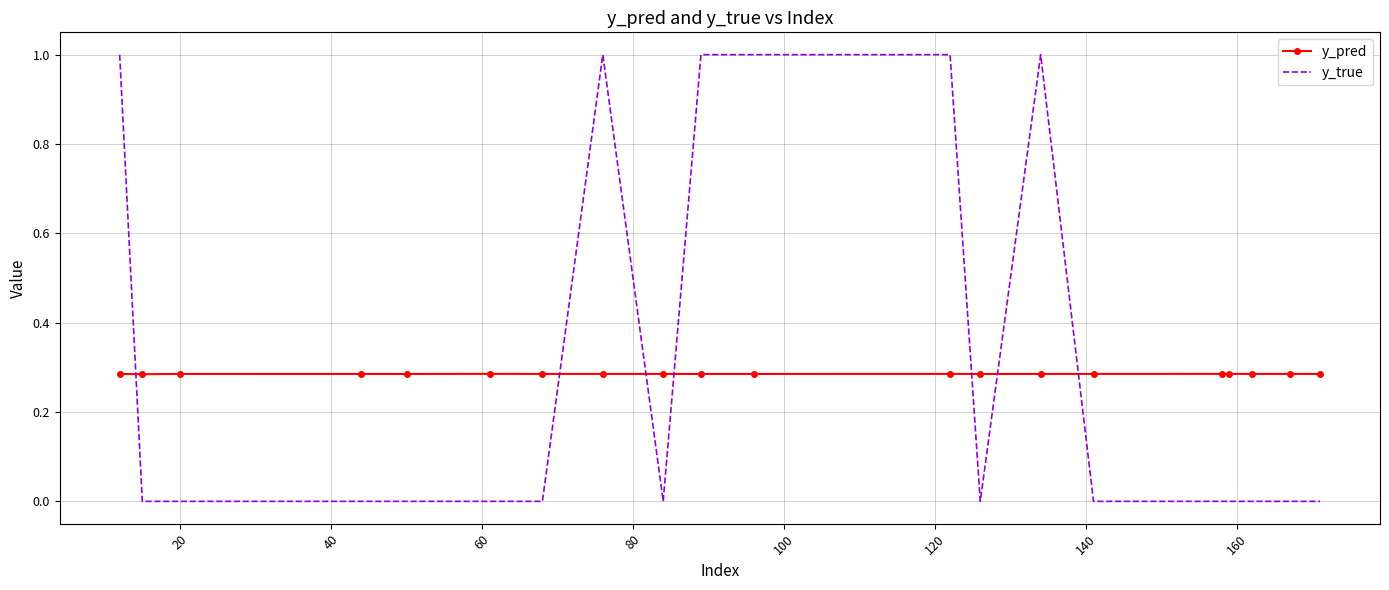

Which series has the widest spread of values?

y_true